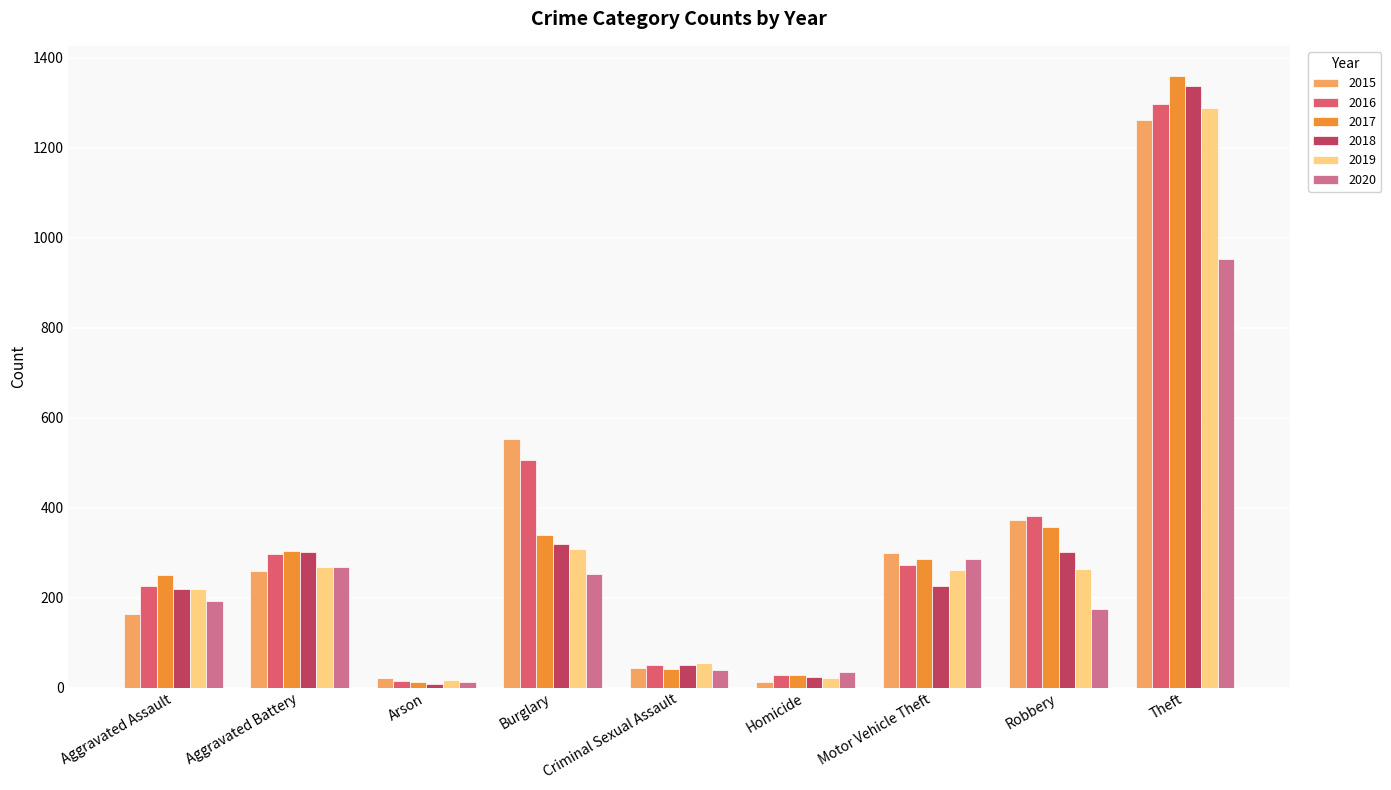

What is the difference between the 2020 values at Motor Vehicle Theft and Theft?

667